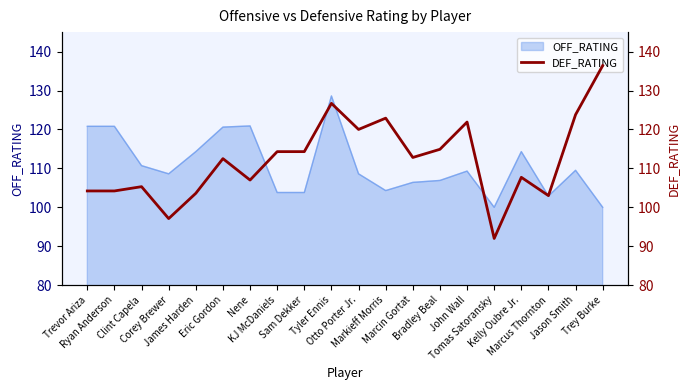

List the labels in order of value, largest first.

Trey Burke, Tyler Ennis, Jason Smith, Markieff Morris, John Wall, Otto Porter Jr., Bradley Beal, KJ McDaniels, Sam Dekker, Marcin Gortat, Eric Gordon, Kelly Oubre Jr., Nene, Clint Capela, Trevor Ariza, Ryan Anderson, James Harden, Marcus Thornton, Corey Brewer, Tomas Satoransky